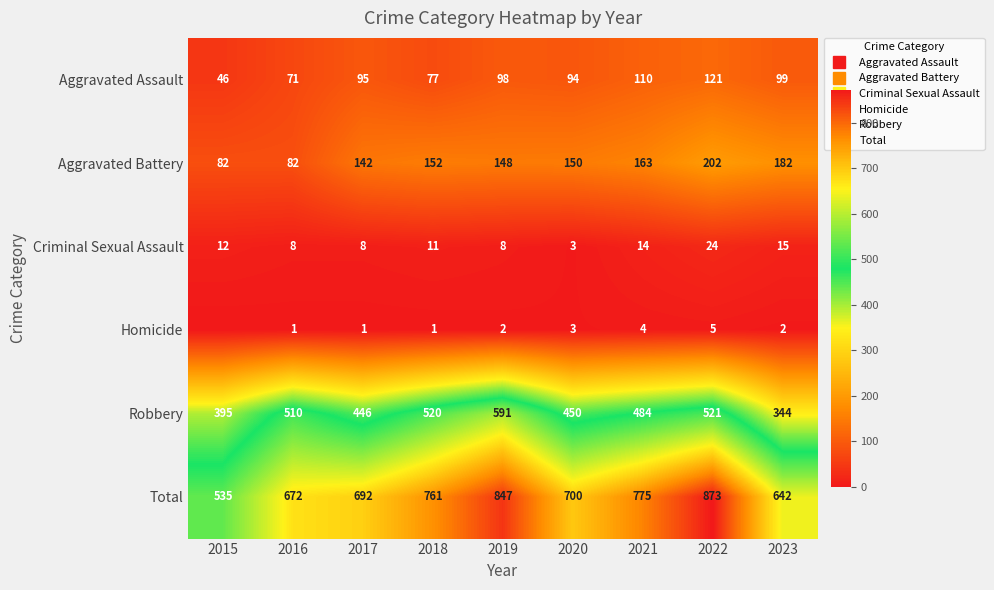

What is the average value of the Robbery series?

473